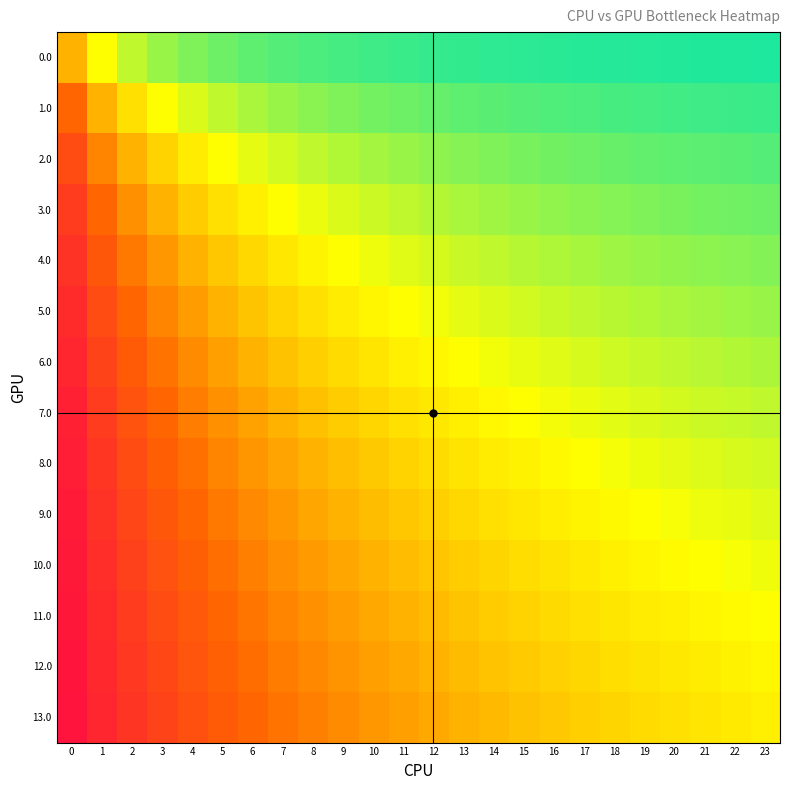

How many categories are shown in the chart?

24